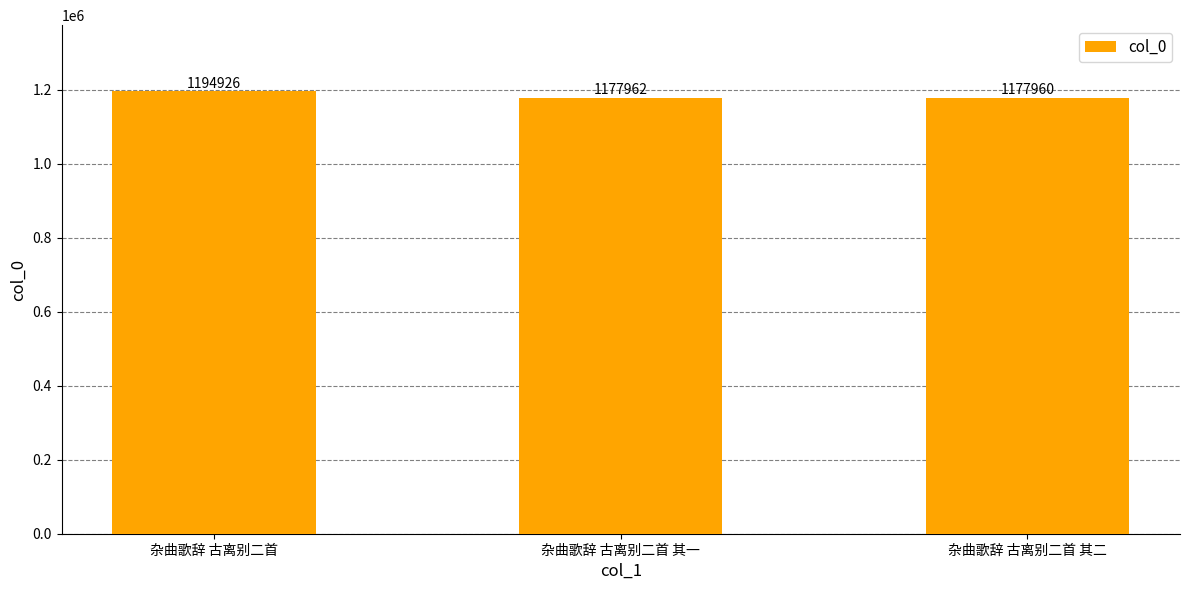

What is the sum of all values?

3550848